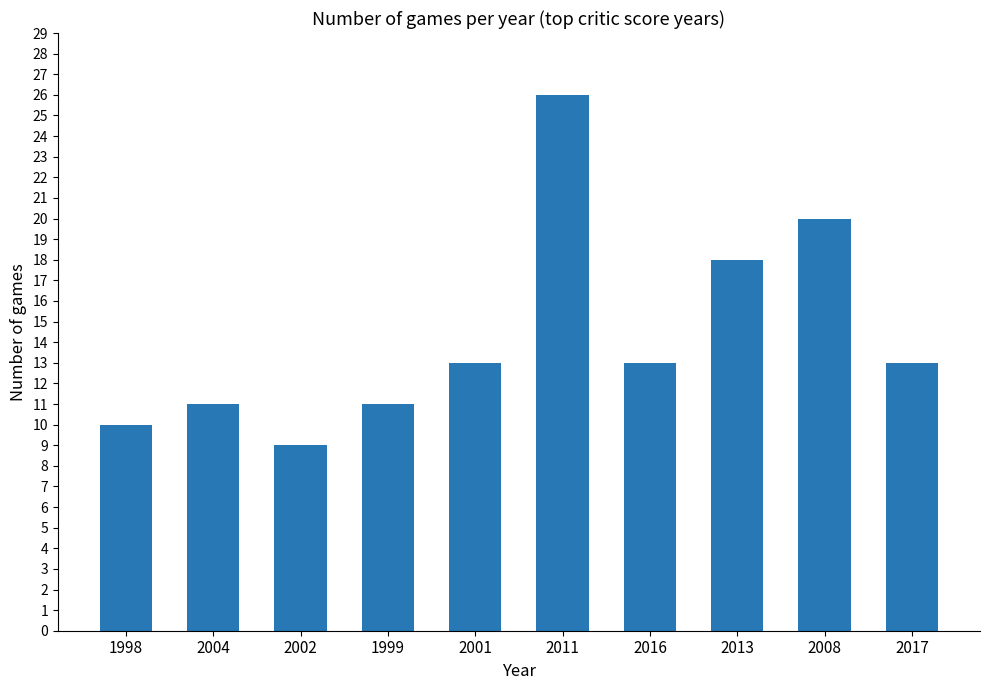

Is it true that the value at 2004 is 6?

False